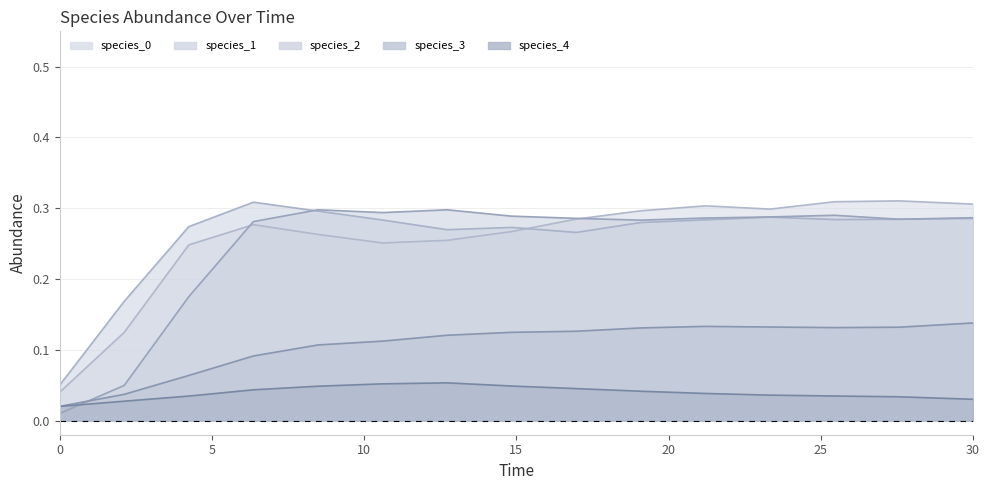

Reading right to left, what are all the values shown in this chart?

species_0: 0.3	0.3	0.3	0.3	0.3	0.3	0.3	0.3	0.3	0.3	0.3	0.3	0.2	0.1	0.0
species_1: 0.3	0.3	0.3	0.3	0.3	0.3	0.3	0.3	0.3	0.3	0.3	0.3	0.3	0.2	0.1
species_2: 0.3	0.3	0.3	0.3	0.3	0.3	0.3	0.3	0.3	0.3	0.3	0.3	0.2	0.0	0.0
species_3: 0.1	0.1	0.1	0.1	0.1	0.1	0.1	0.1	0.1	0.1	0.1	0.1	0.1	0.0	0.0
species_4: 0.0	0.0	0.0	0.0	0.0	0.0	0.0	0.0	0.1	0.1	0.0	0.0	0.0	0.0	0.0